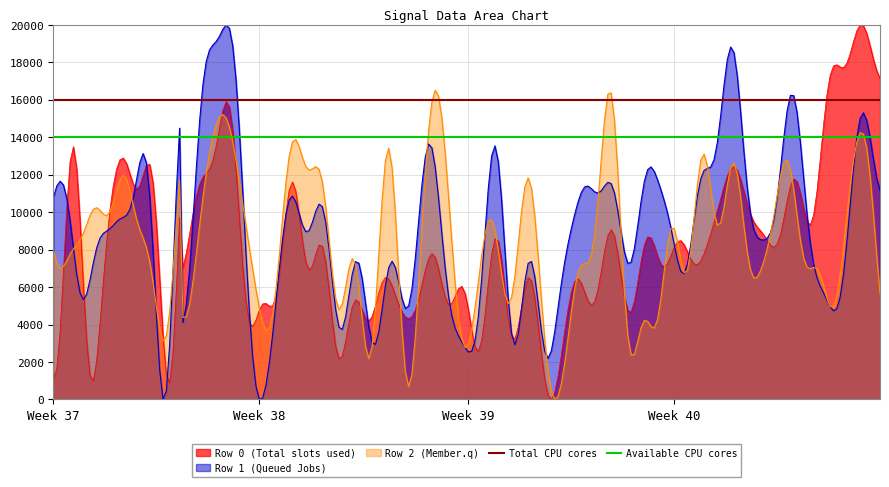

What is the maximum value for Row 0 (Total slots used)?

20000.0